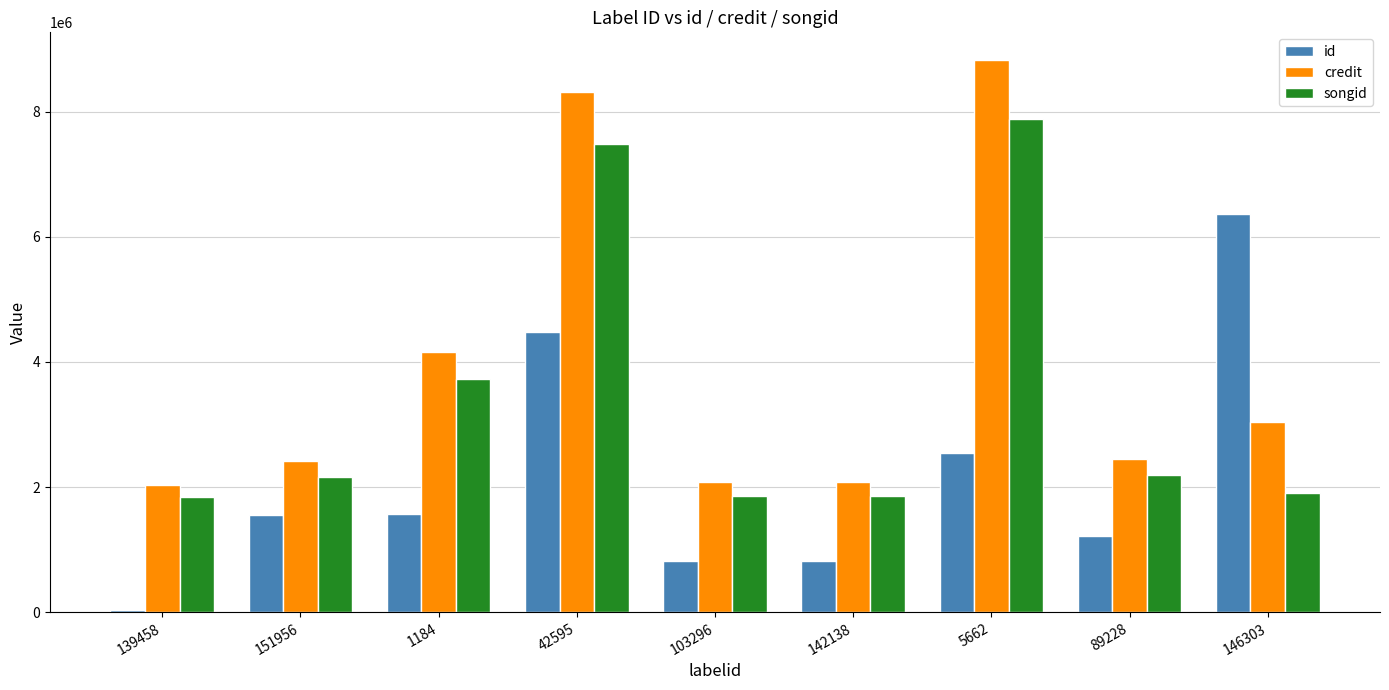

What is the label of the 9th bar from the right?

139458